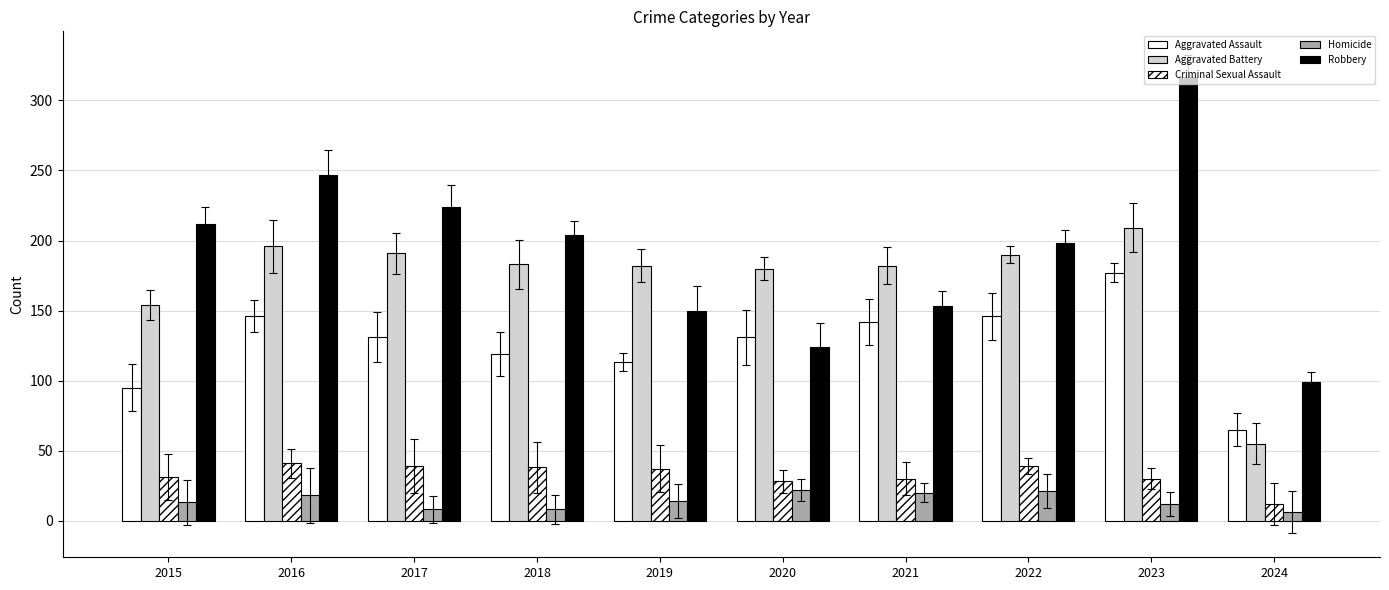

How many values in the Criminal Sexual Assault series are below 37?

5